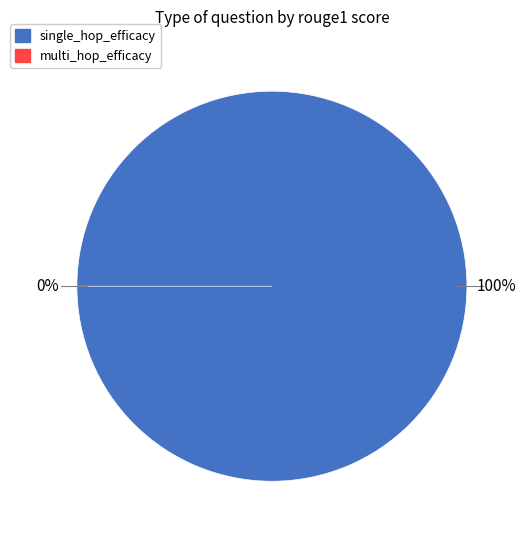

Which category accounts for the majority?

single_hop_efficacy